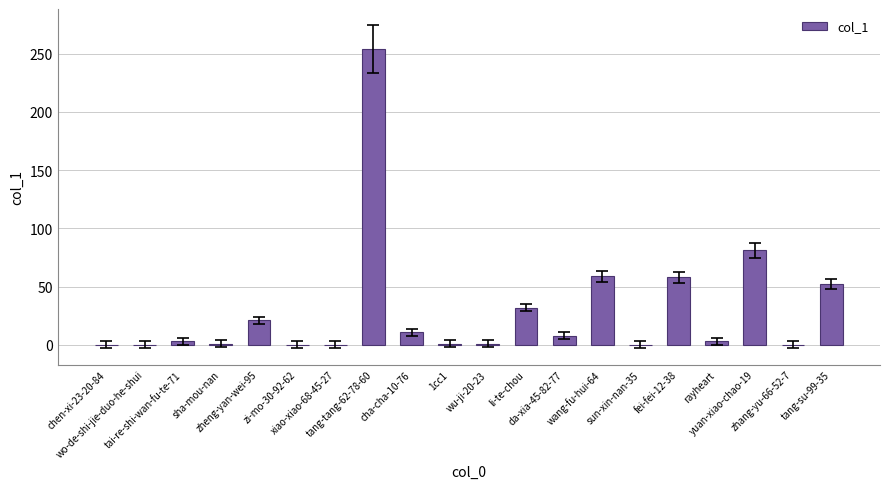

What is the maximum value shown in the chart?

254